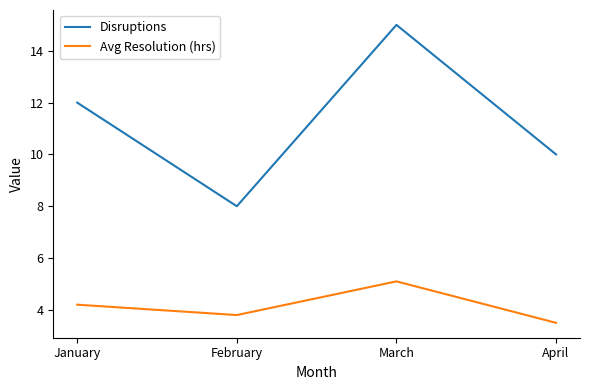

What is the approximate value of Avg Resolution (hrs) at January?

4.2